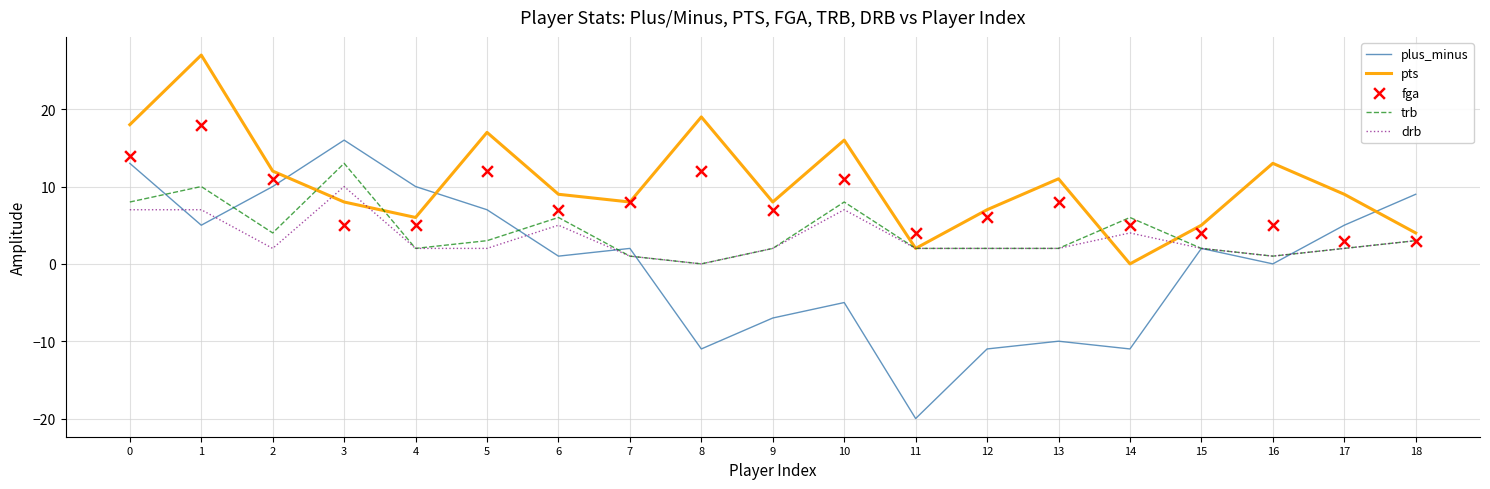

At which category is the sum across all series the highest?

1